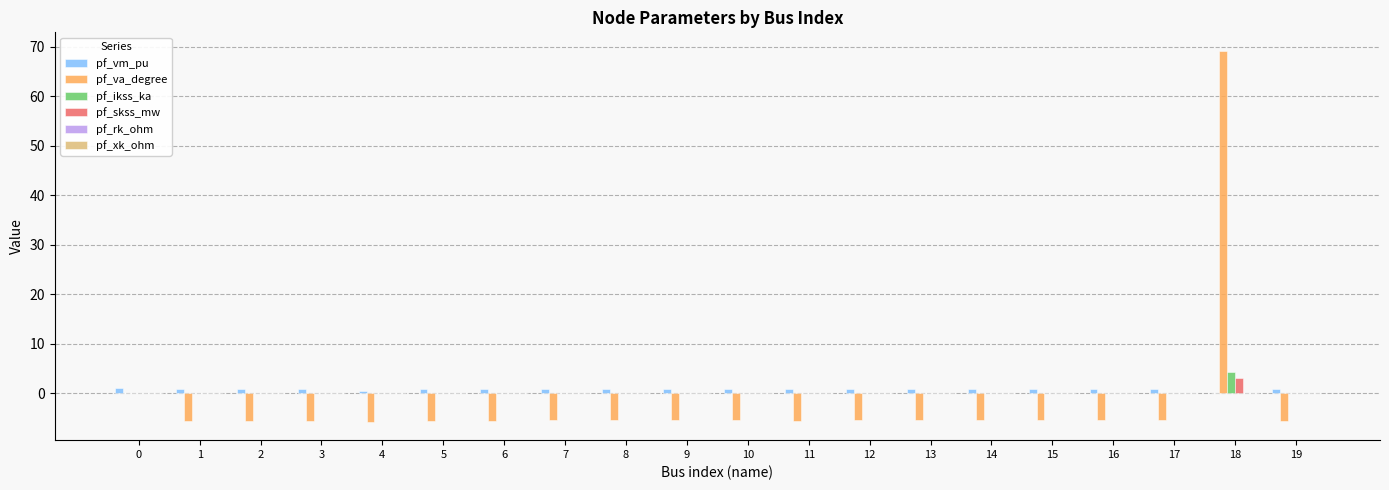

The pf_ikss_ka series shows 0.0 at 8. True or false?

True